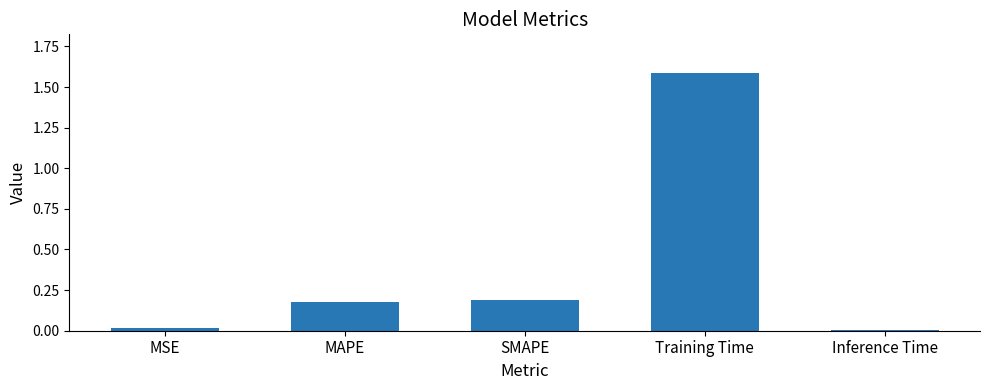

What position from the right is MAPE?

4